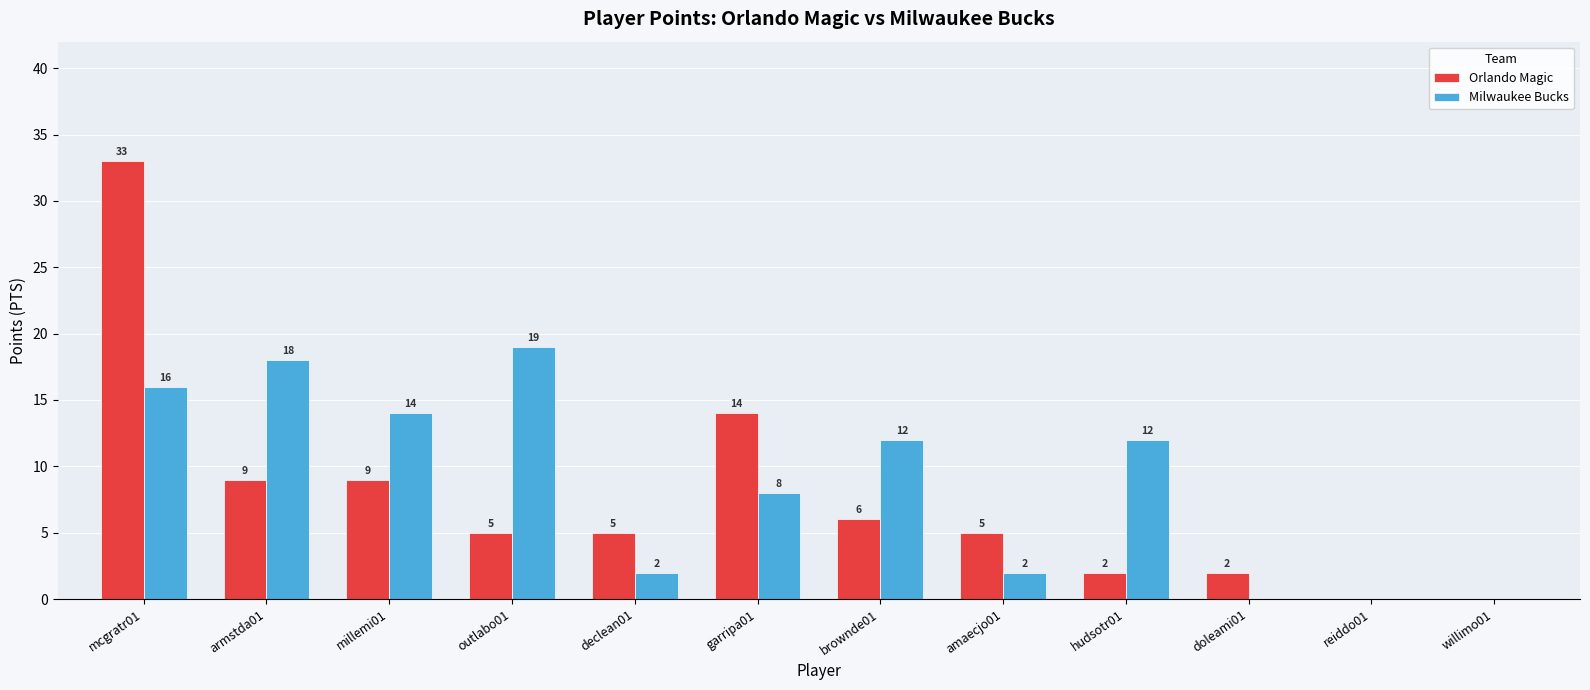

Which series changed the most between armstda01 and outlabo01?

Orlando Magic